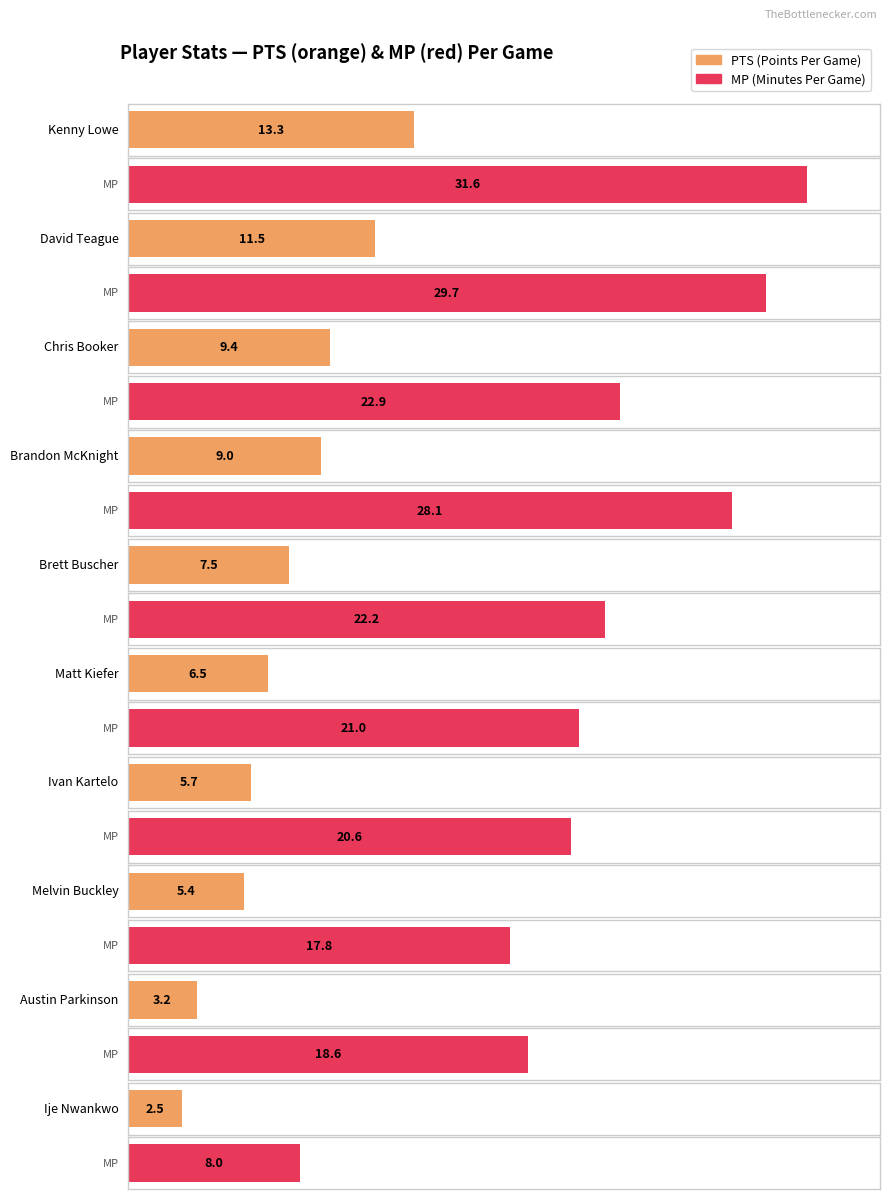

Between Kenny Lowe and Chris Booker, which series saw the biggest shift?

MP